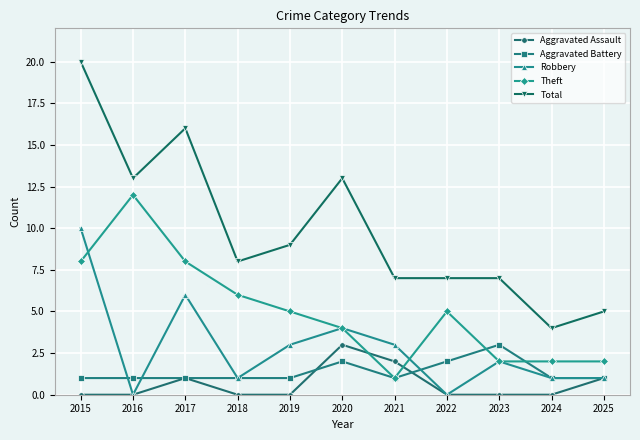

Which series has the widest spread of values?

Total